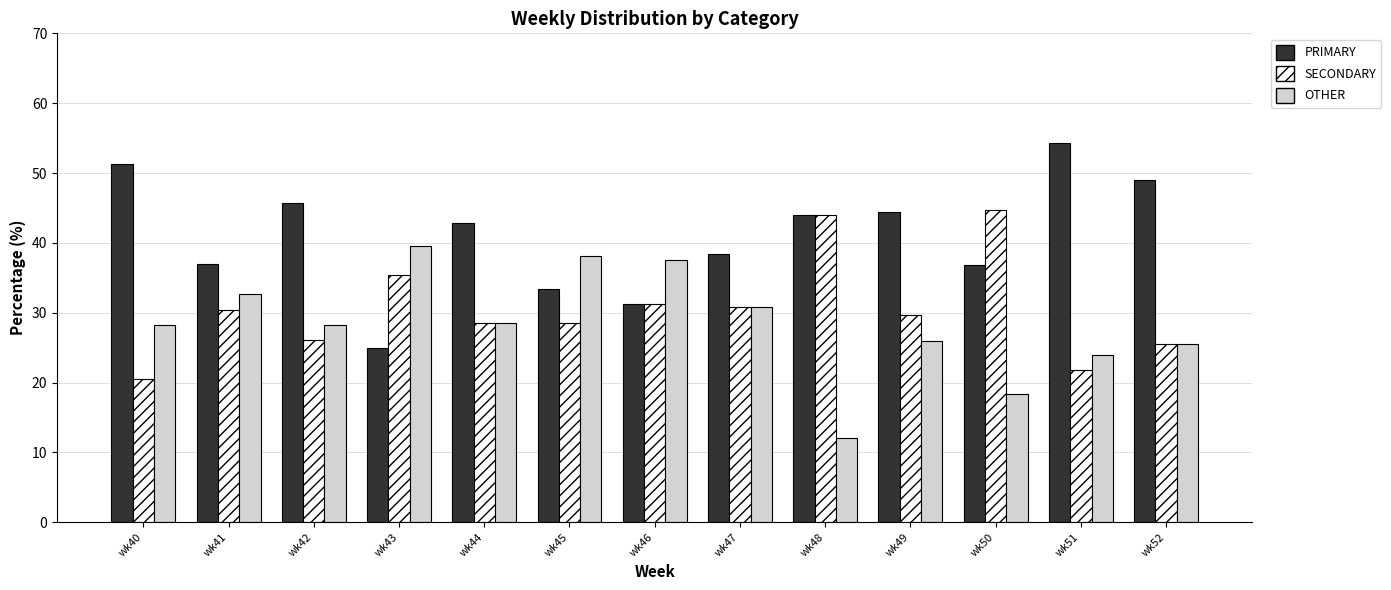

Read the SECONDARY value at wk52.

25.5